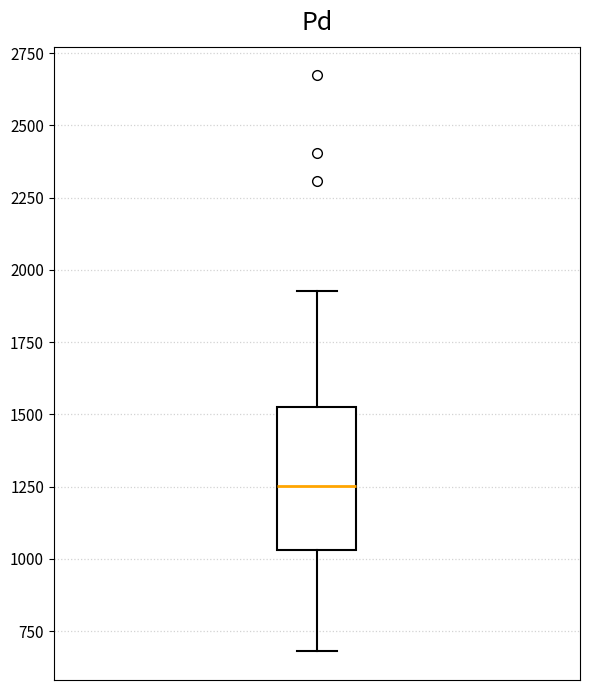

Transcribe this box plot: give where the median line is, the range the box spans, and where the two whiskers end, as read against the y-axis. The values are not printed on the chart, so give them approximately, as read against the axis.

median 1250, box 1050 to 1500, whiskers 700 to 1950